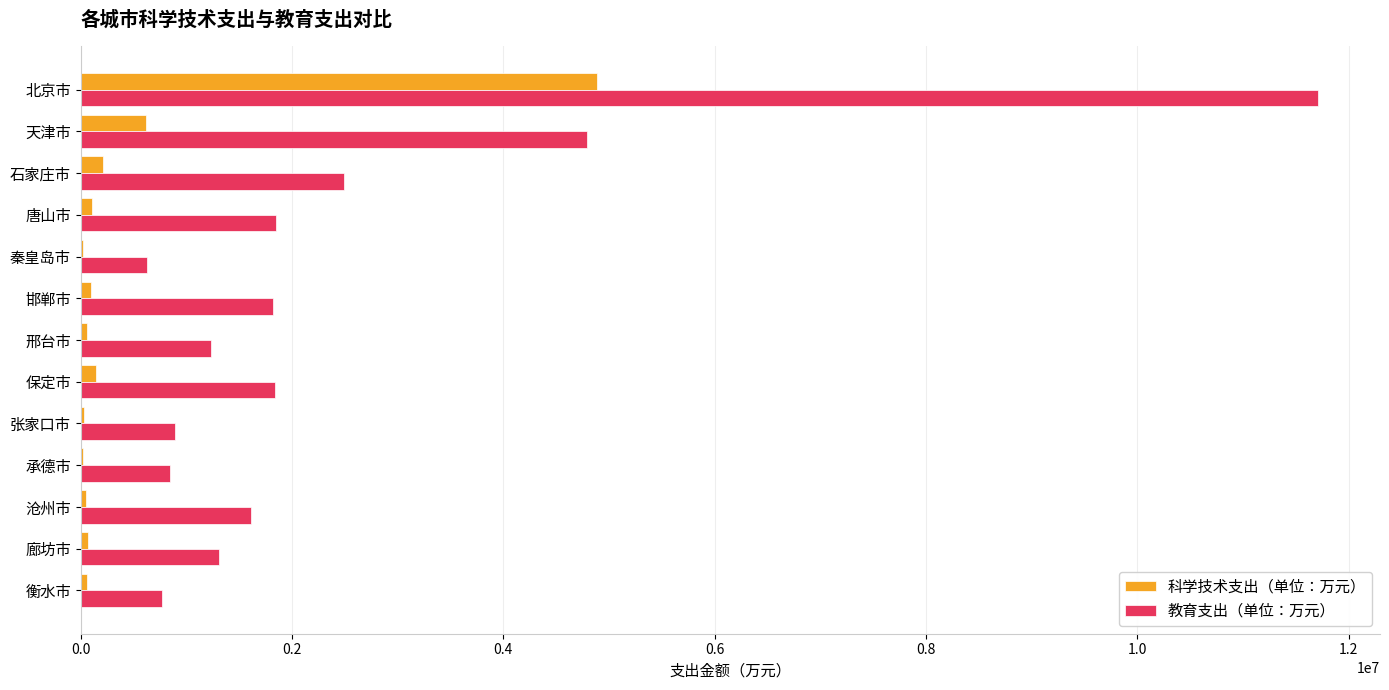

At which category is the sum across all series the highest?

北京市